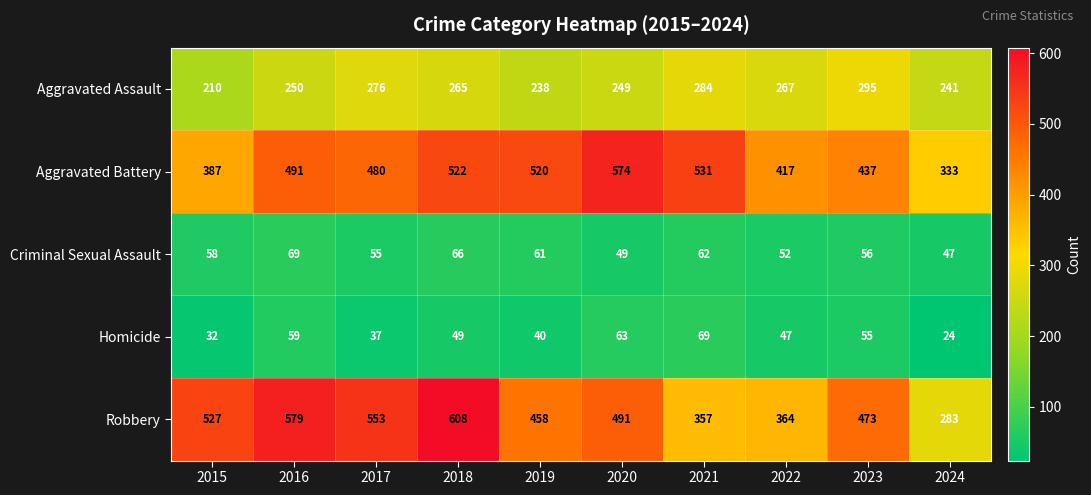

Count the number of categories in the chart.

10